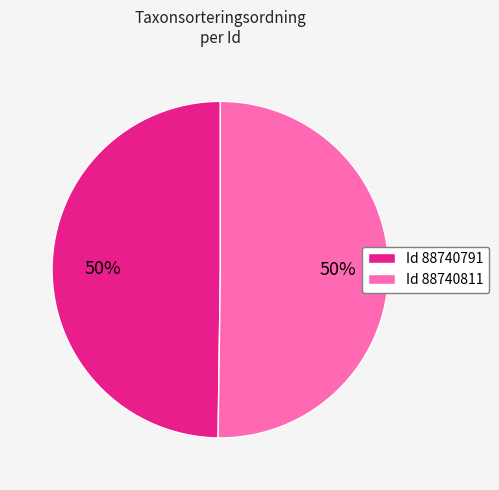

Is it true that Id 88740811 is 64% of the pie?

False